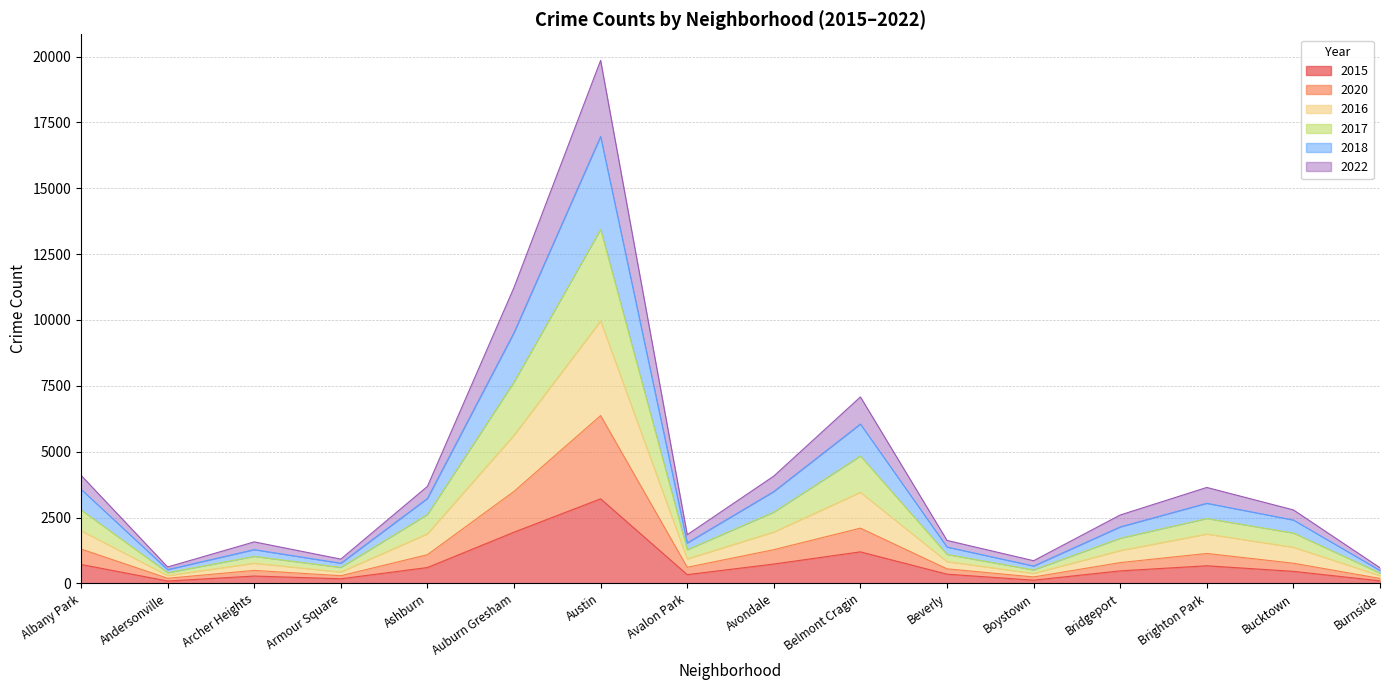

Which label corresponds to the largest value in the chart?

Austin